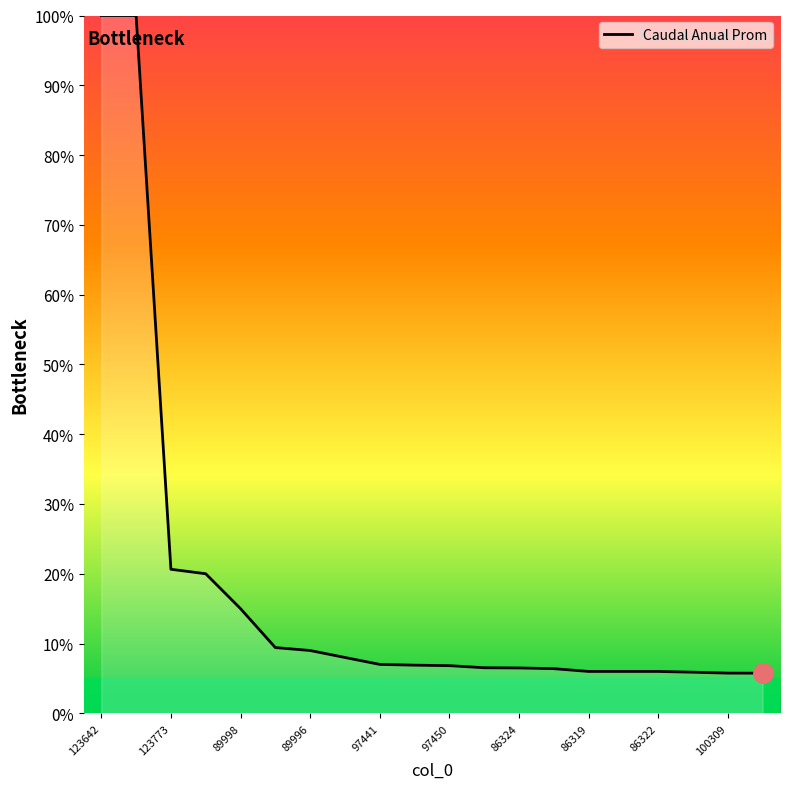

What is the minimum value shown in the chart?

5.8